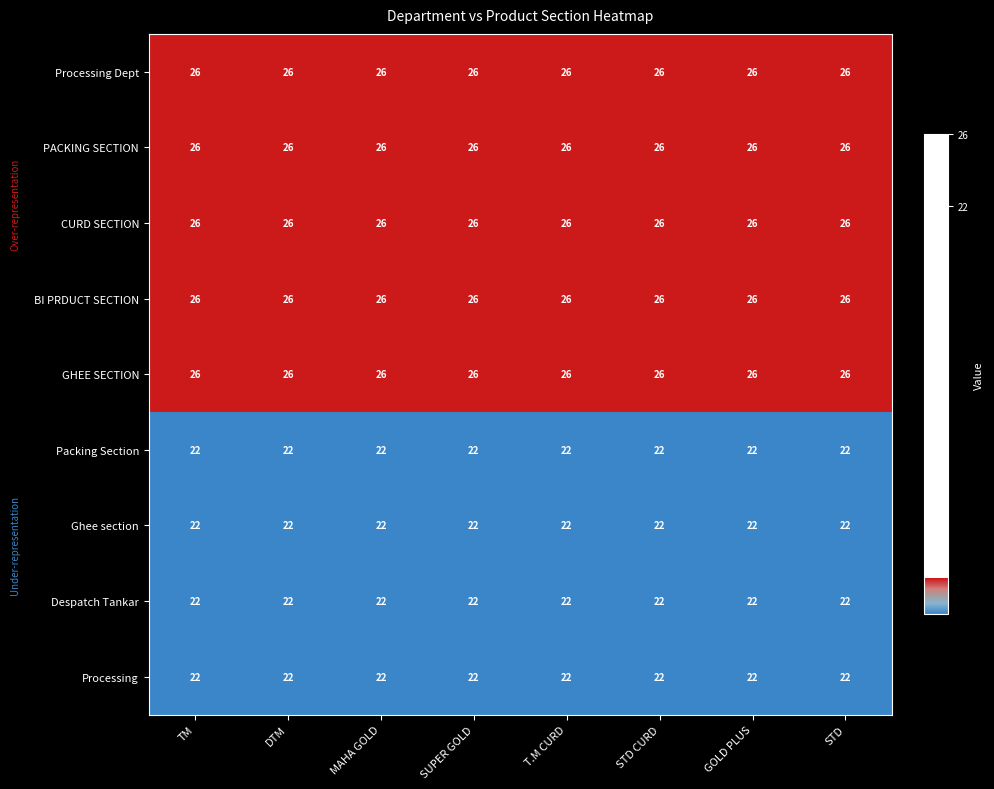

What value does the PACKING SECTION series have at TM?

26